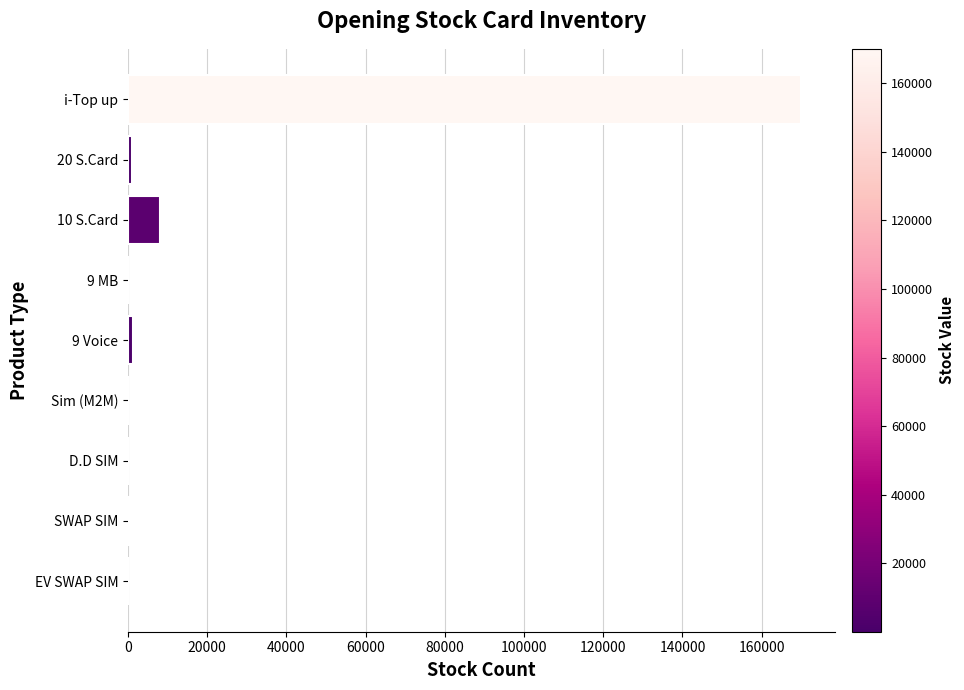

What is the greatest value displayed?

170047